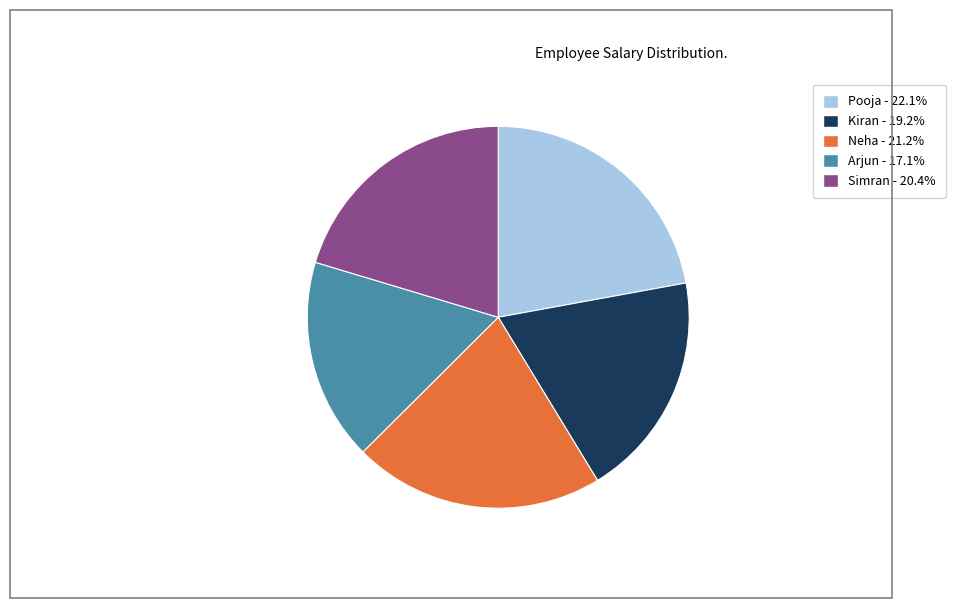

Approximately how many times larger is the value at Simran compared to Neha?

1.0